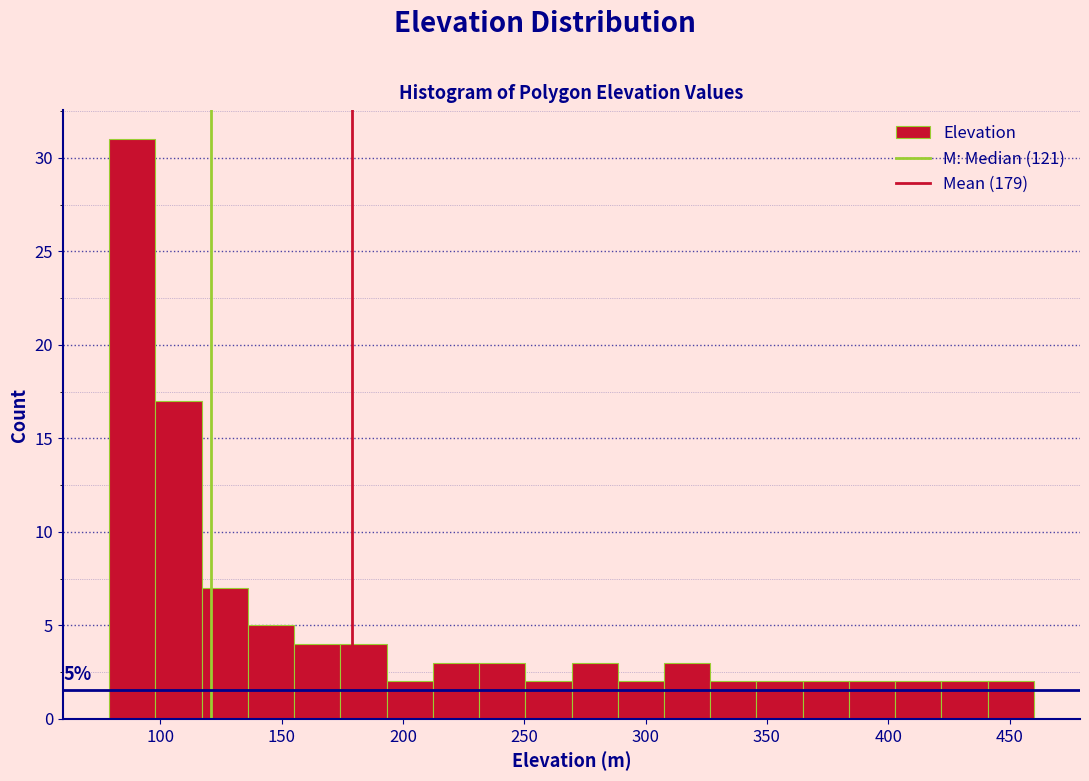

Read against the x-axis, roughly where is the centre of the tallest bar?

90